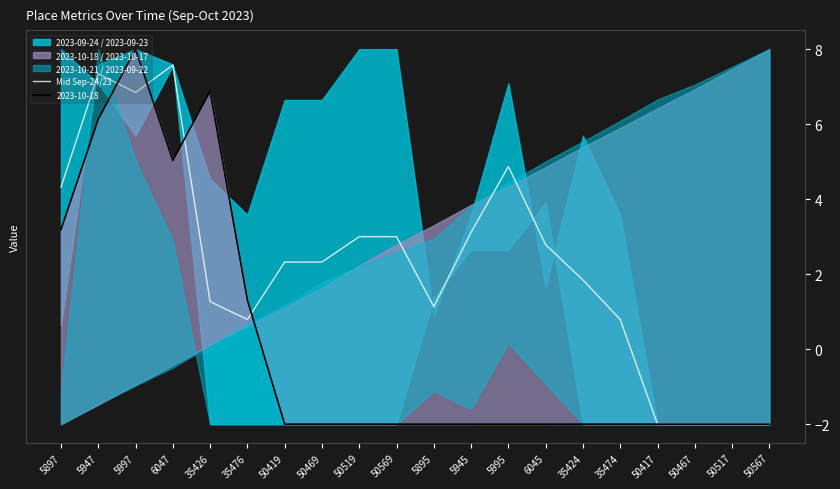

What is the difference between the values at 35426 and 5947?

6.1